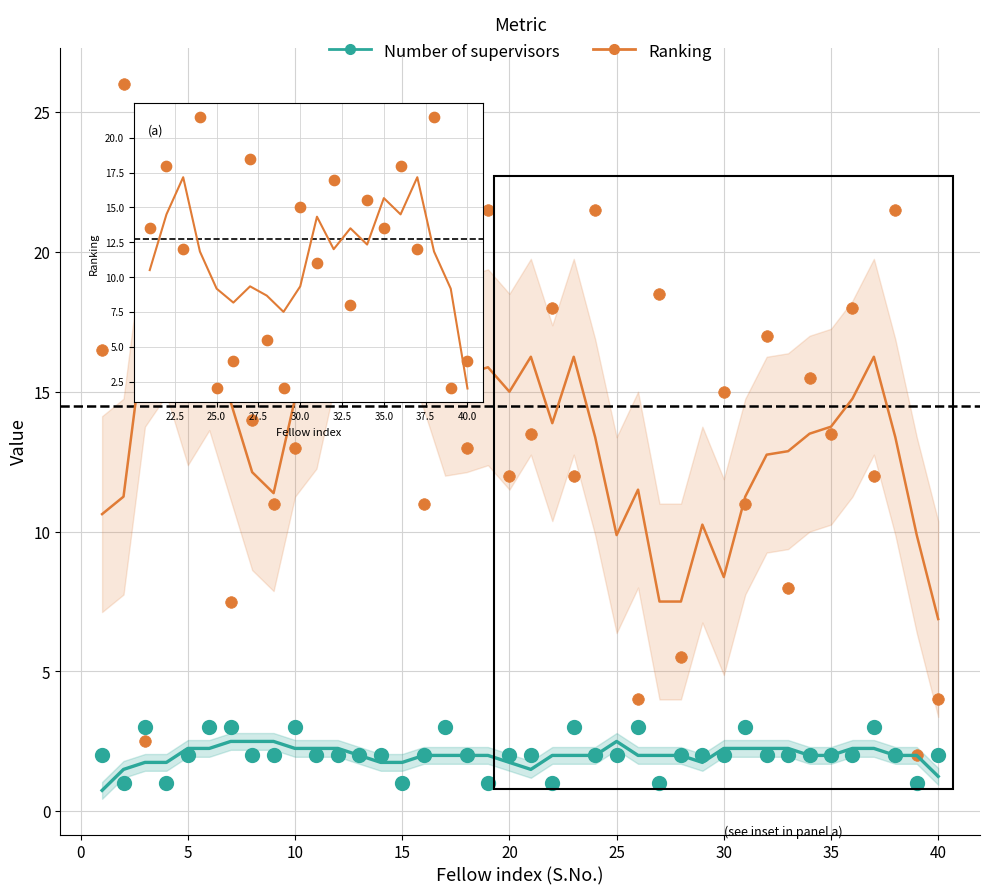

Which series has the largest Y range (max minus min)?

Ranking